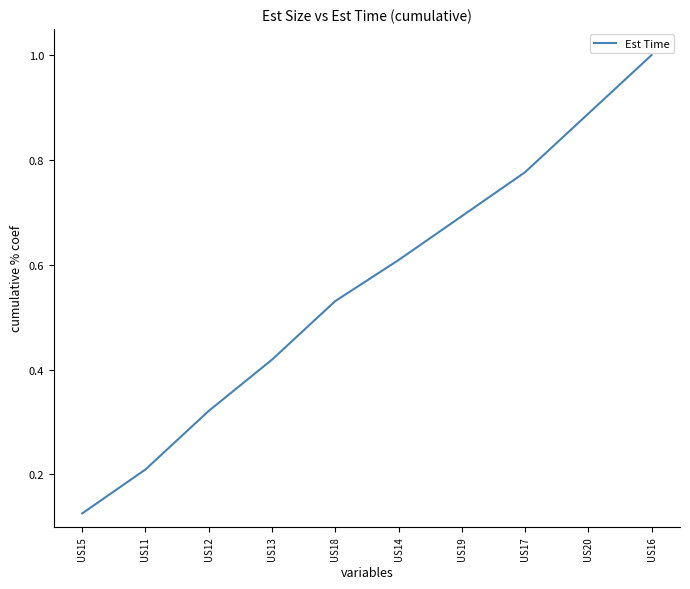

What position from the right is US16?

1